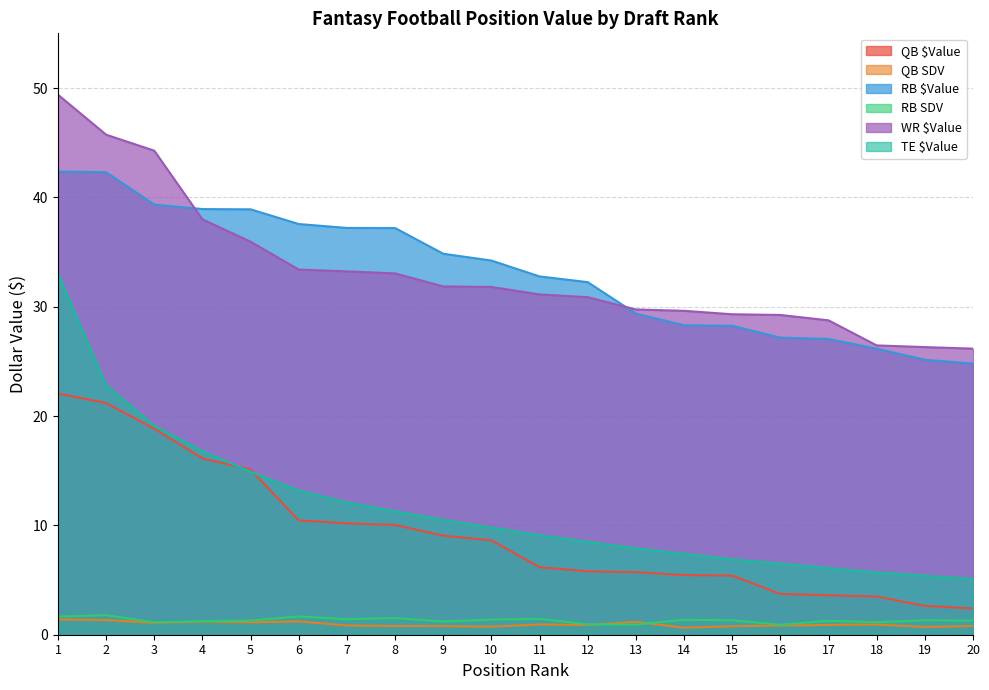

How many interior local peaks does the RB SDV series have?

7